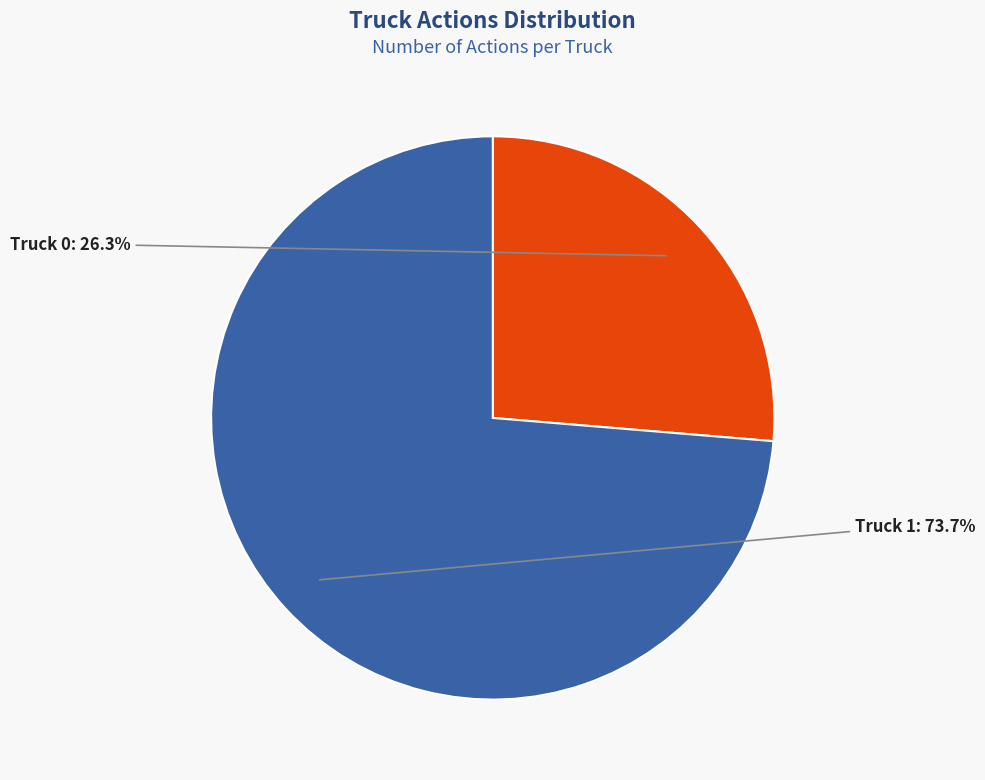

How many slices are in this pie chart?

2